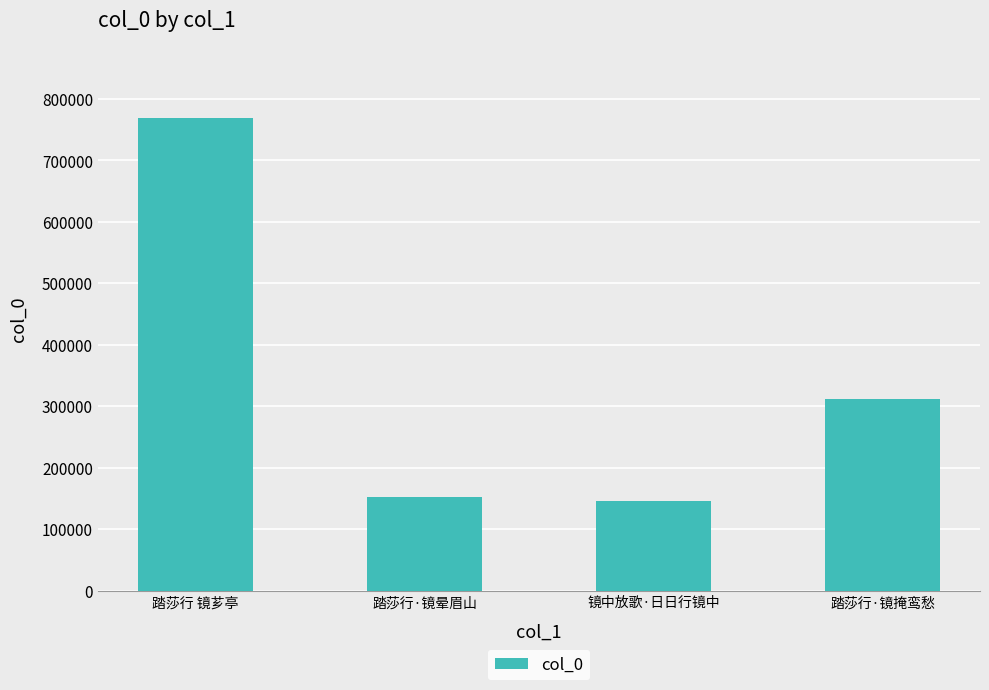

What is the value of the 4th bar from the left?

311286